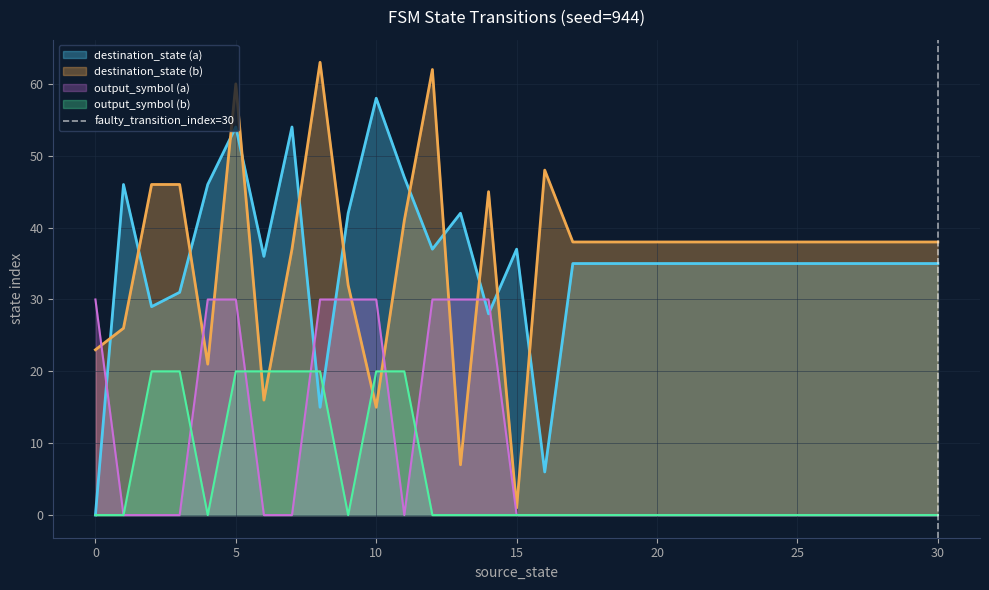

How many values are below 1?

1